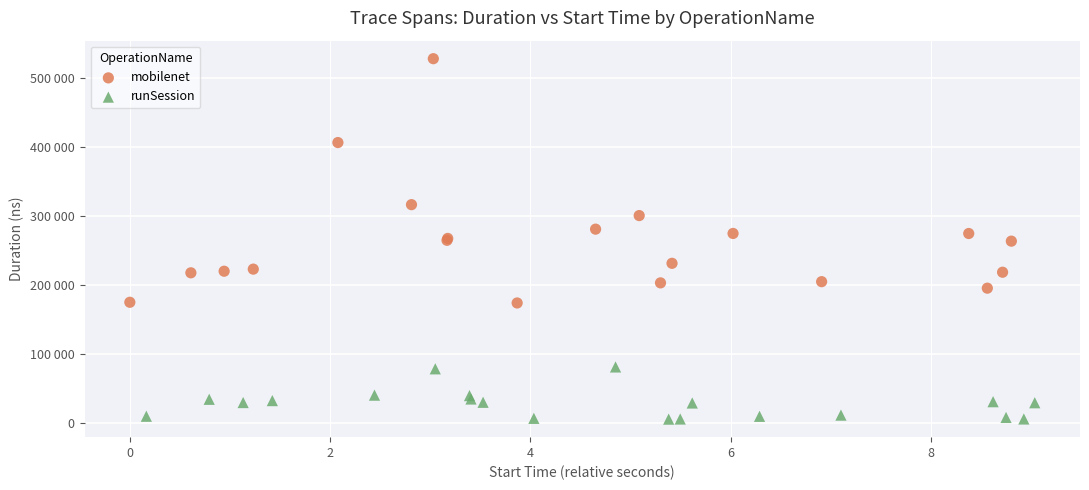

Which series contains the highest Y value?

mobilenet